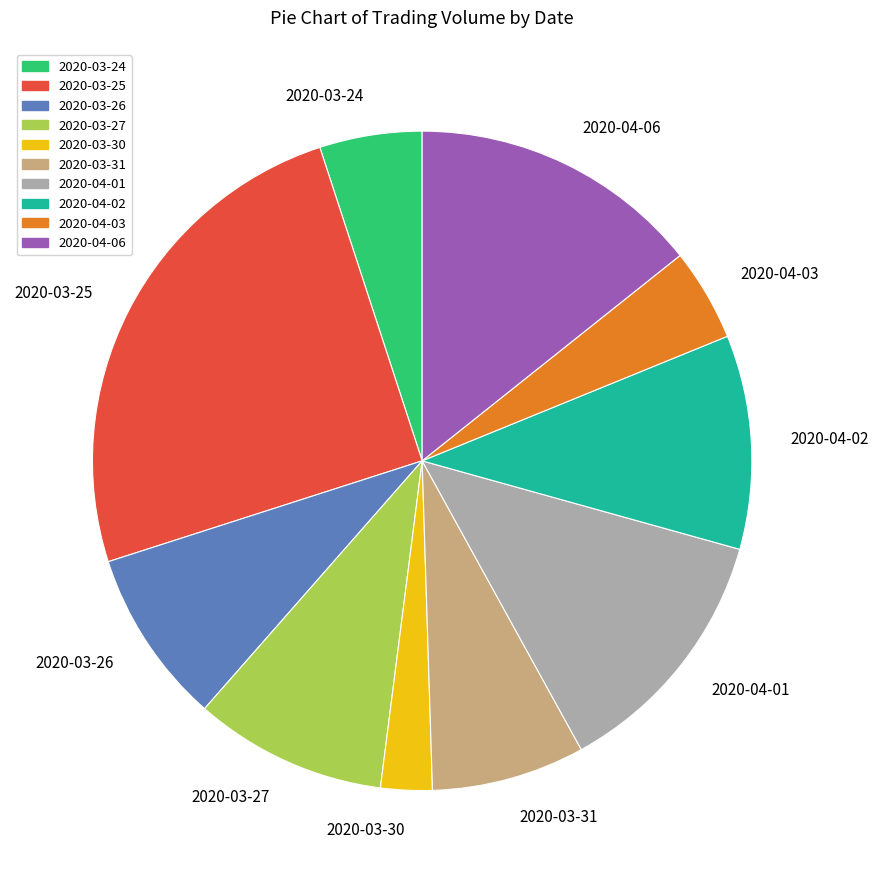

Which has a higher value, 2020-04-01 or 2020-03-25?

2020-03-25